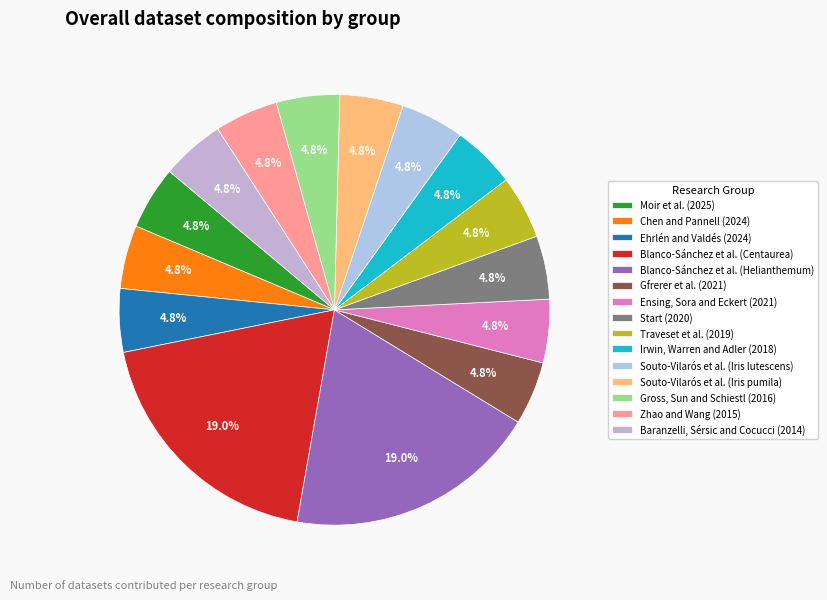

Which has a higher value, Irwin, Warren and Adler (2018) or Souto-Vilarós et al. (Iris pumila)?

Irwin, Warren and Adler (2018)